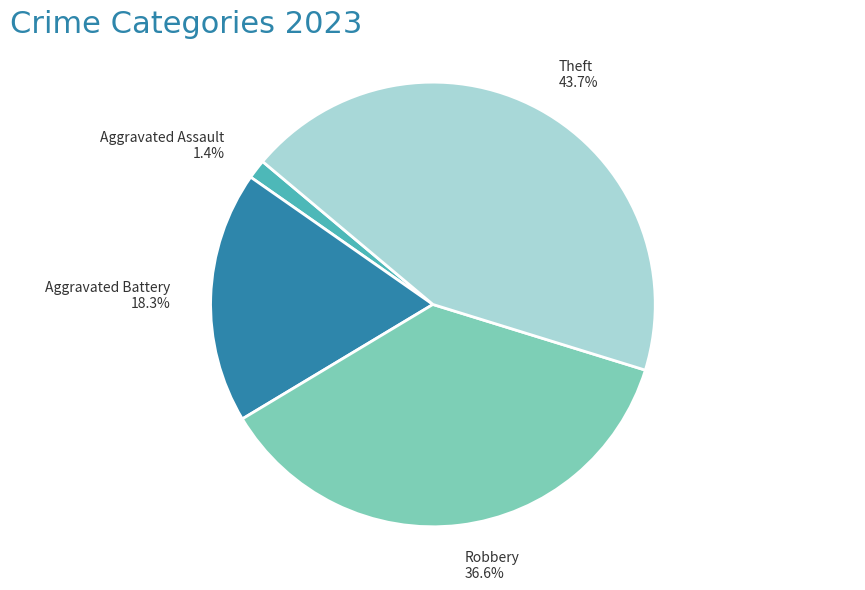

Which slice is the smallest?

Aggravated Assault